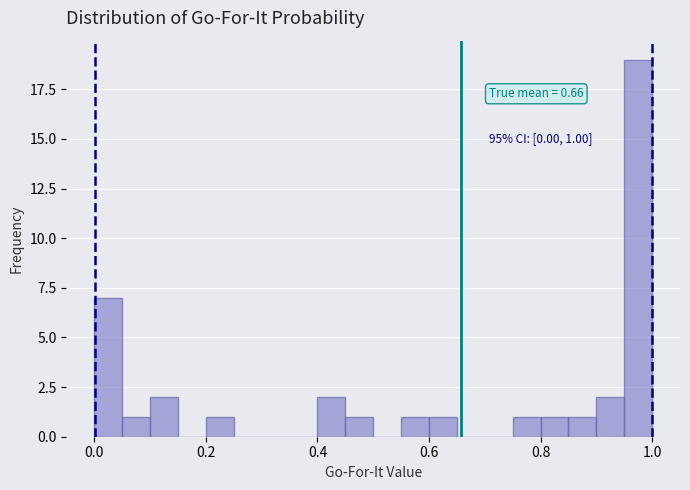

Around what value on the x-axis is the tallest bar? Give the approximate position of its centre, as read against the axis.

0.98